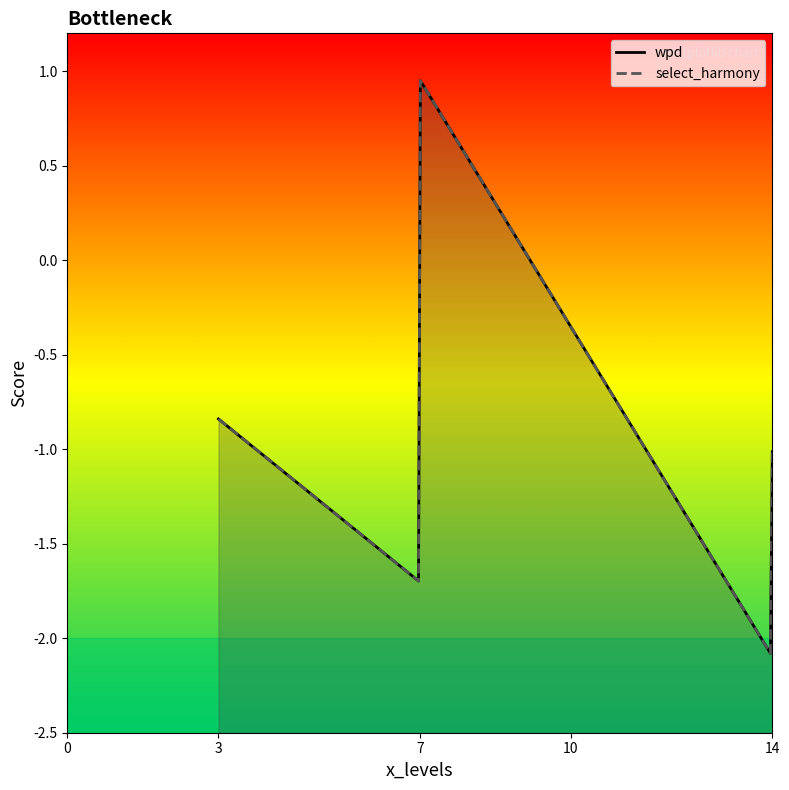

Where does the select_harmony series first go above -1?

7_10